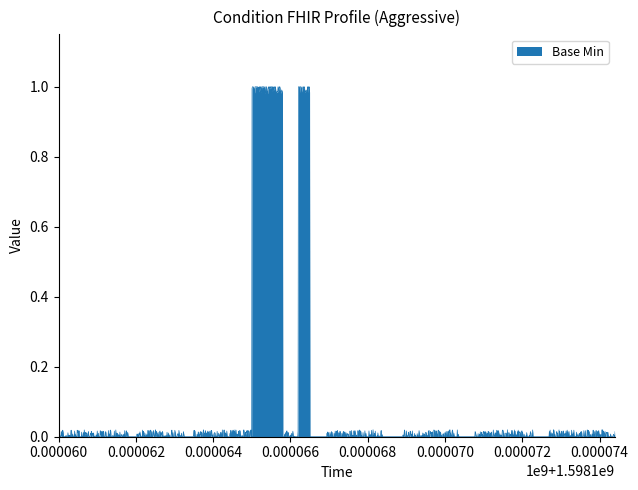

True or false: the data has more than 0 interior local peaks.

True